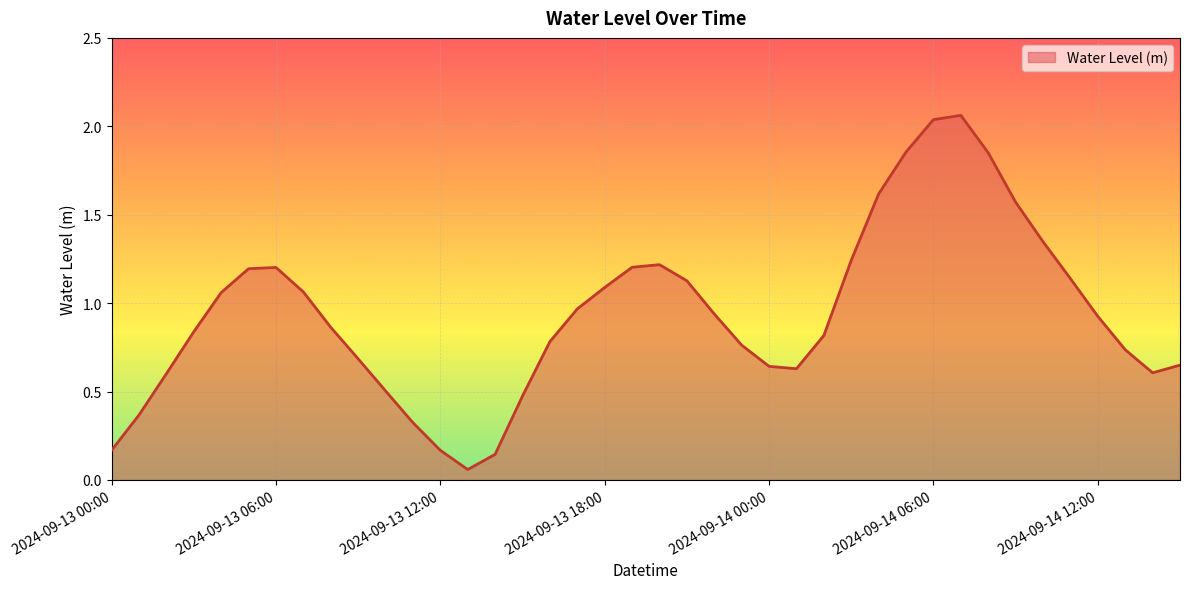

Reading left to right, list all the values displayed in this chart.

2024-09-13 00:00=0.2	2024-09-13 01:00=0.4	2024-09-13 02:00=0.6	2024-09-13 03:00=0.8	2024-09-13 04:00=1.1	2024-09-13 05:00=1.2	2024-09-13 06:00=1.2	2024-09-13 07:00=1.1	2024-09-13 08:00=0.9	2024-09-13 09:00=0.7	2024-09-13 10:00=0.5	2024-09-13 11:00=0.3	2024-09-13 12:00=0.2	2024-09-13 13:00=0.1	2024-09-13 14:00=0.1	2024-09-13 15:00=0.5	2024-09-13 16:00=0.8	2024-09-13 17:00=1.0	2024-09-13 18:00=1.1	2024-09-13 19:00=1.2	2024-09-13 20:00=1.2	2024-09-13 21:00=1.1	2024-09-13 22:00=0.9	2024-09-13 23:00=0.8	2024-09-14 00:00=0.6	2024-09-14 01:00=0.6	2024-09-14 02:00=0.8	2024-09-14 03:00=1.2	2024-09-14 04:00=1.6	2024-09-14 05:00=1.9	2024-09-14 06:00=2.0	2024-09-14 07:00=2.1	2024-09-14 08:00=1.9	2024-09-14 09:00=1.6	2024-09-14 10:00=1.3	2024-09-14 11:00=1.1	2024-09-14 12:00=0.9	2024-09-14 13:00=0.7	2024-09-14 14:00=0.6	2024-09-14 15:00=0.6